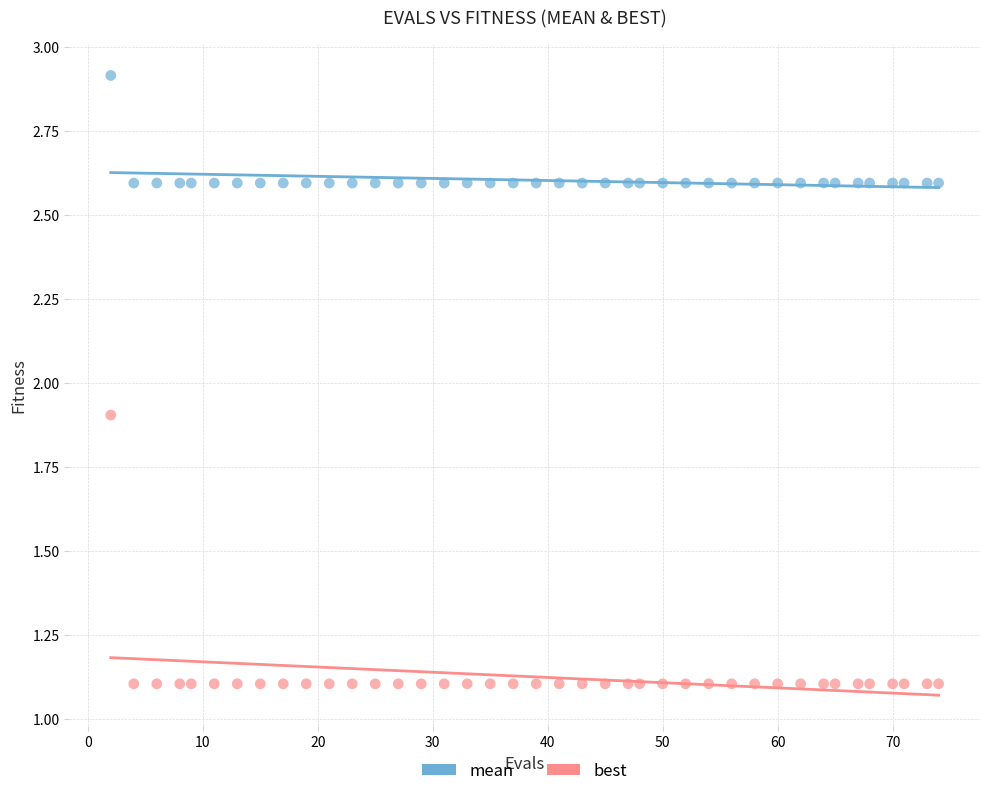

Across all data points, what is the range of X values (max minus min)?

72.0